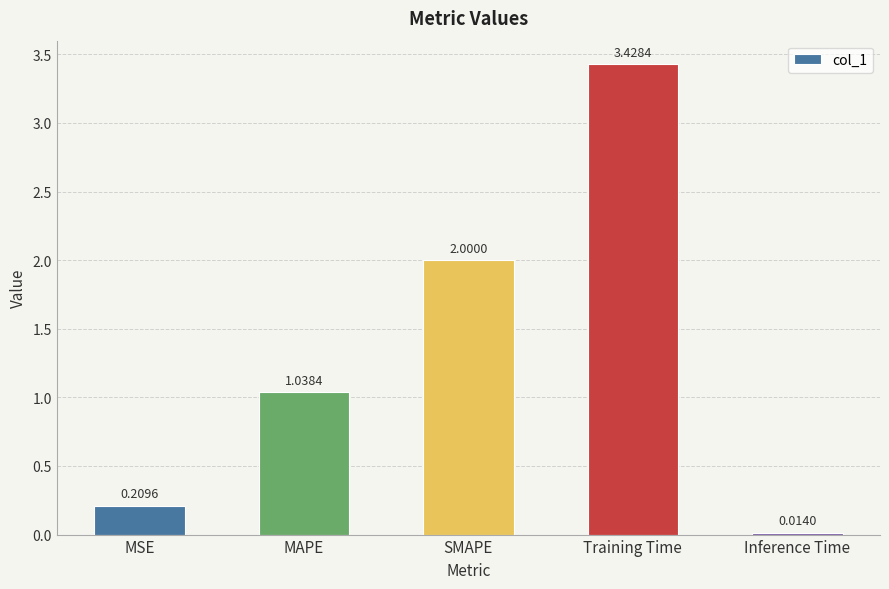

What is the change in value from MSE to Training Time?

+3.2